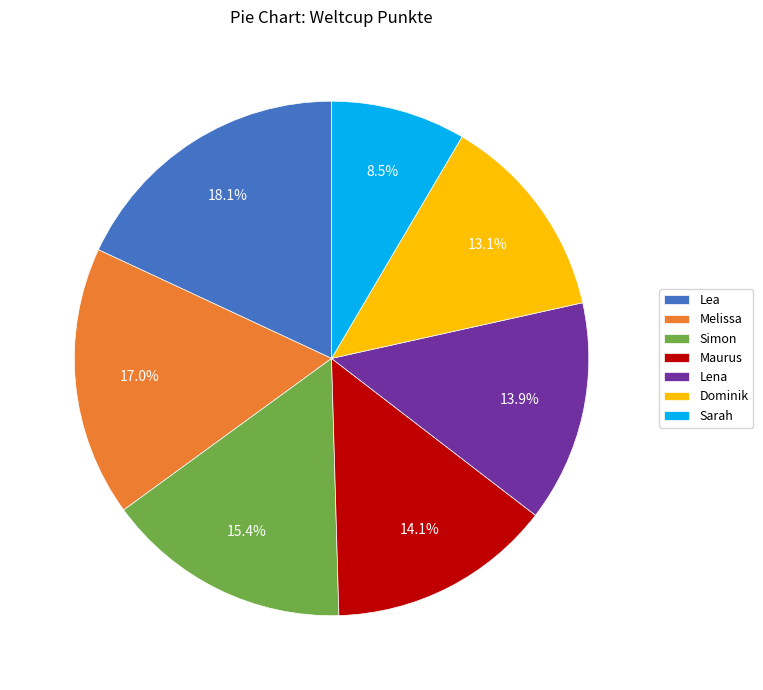

Combined, do Simon and Melissa account for over 50%?

No